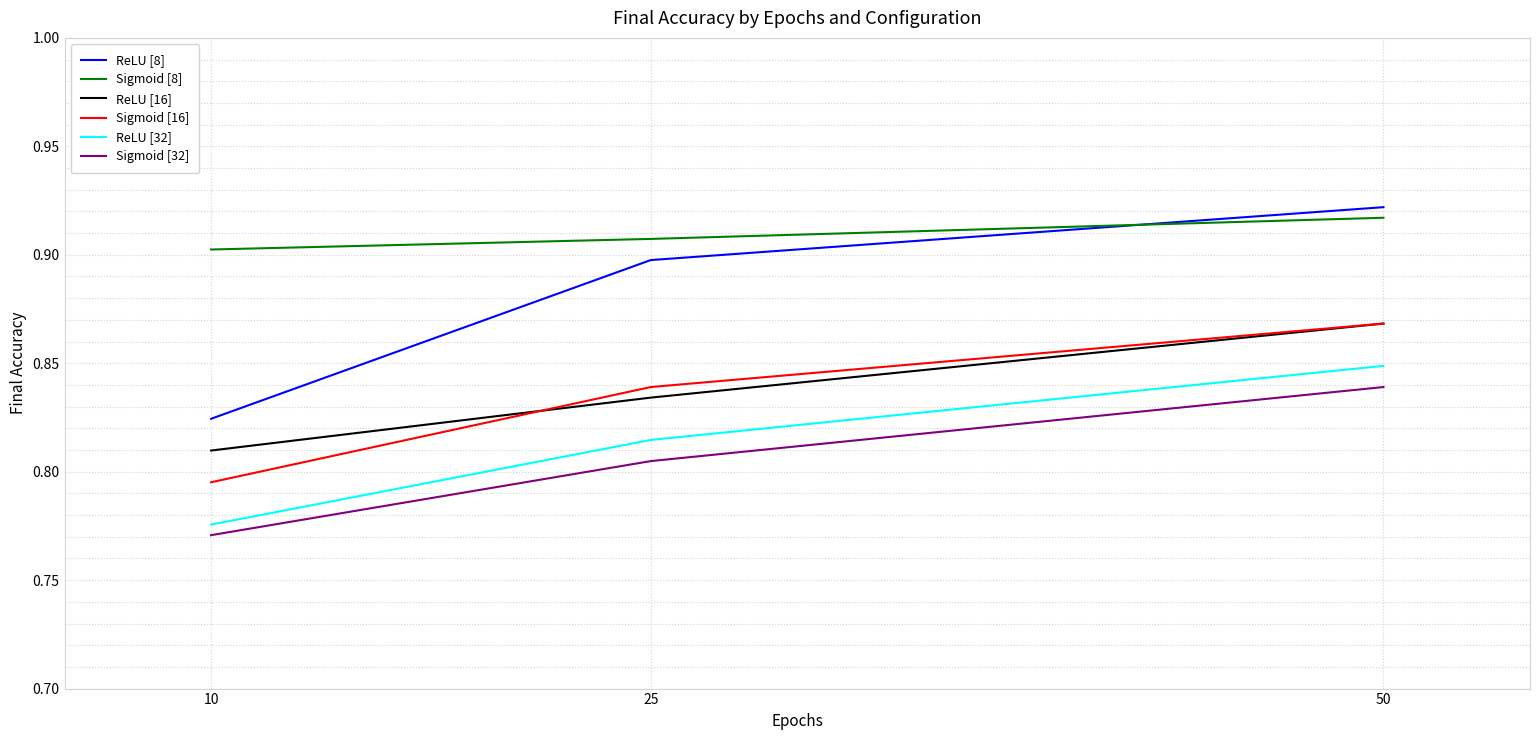

How many lines are shown in the chart?

6